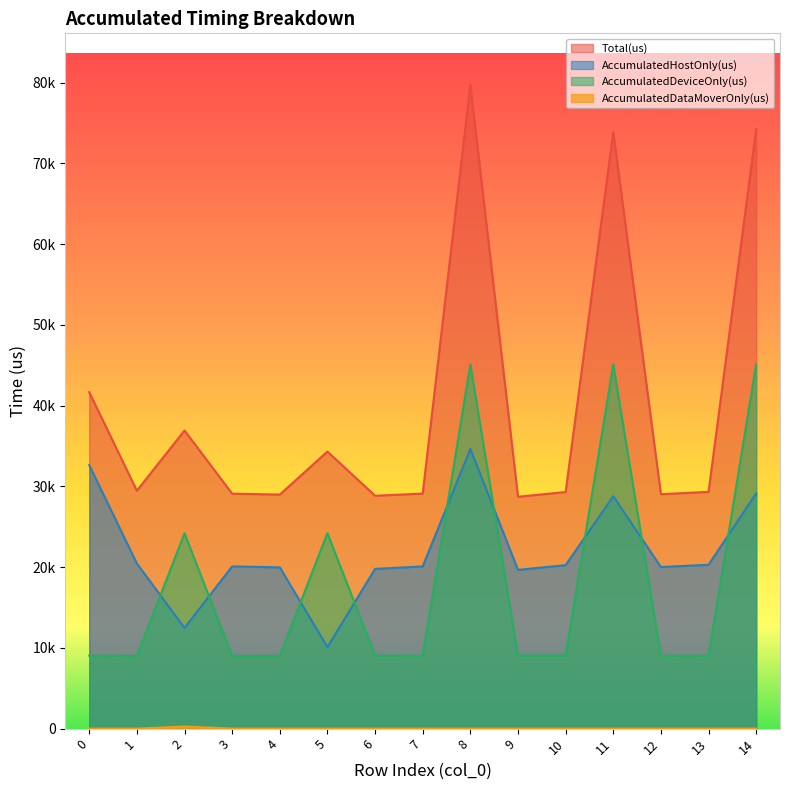

List the labels in order of AccumulatedDeviceOnly(us) value, largest first.

14, 8, 11, 5, 2, 6, 10, 9, 0, 13, 7, 12, 1, 4, 3